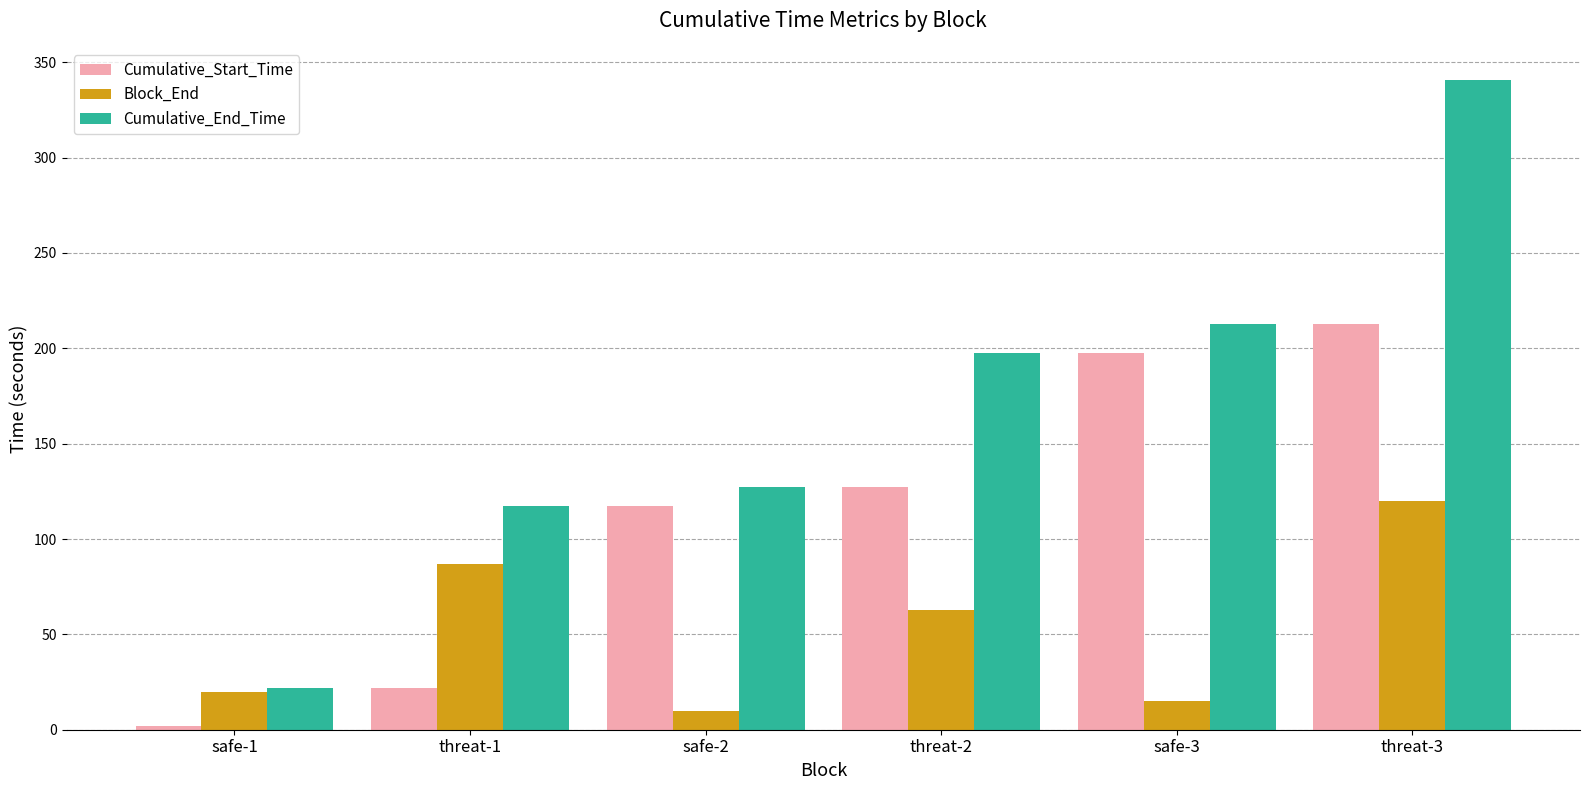

Which series has the largest total across all categories?

Cumulative_End_Time